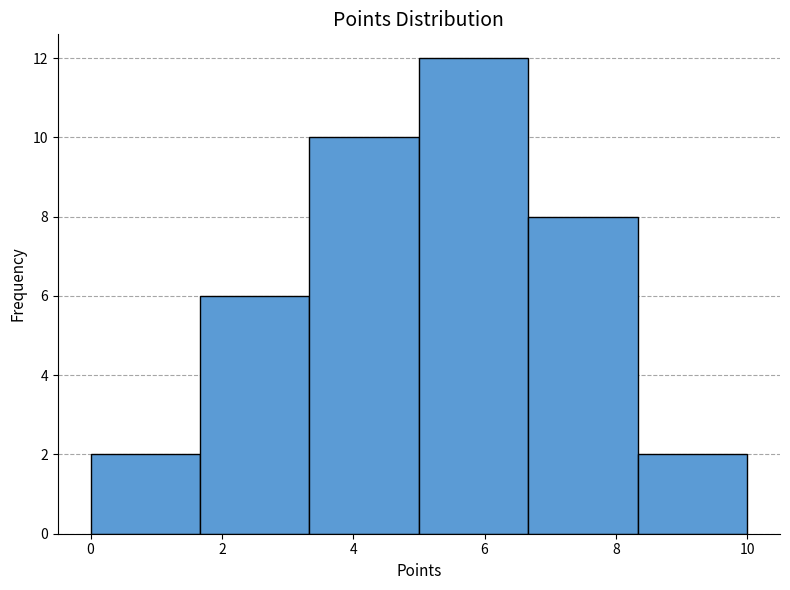

Reading left to right, list every bar in this chart as the range it spans on the x-axis followed by its height. Neither the bar edges nor the heights are printed on the chart, so give them approximately, as read against the axes.

0.0 to 1.6: 2
1.6 to 3.4: 6
3.4 to 5.0: 10
5.0 to 6.6: 12
6.6 to 8.4: 8
8.4 to 10.0: 2